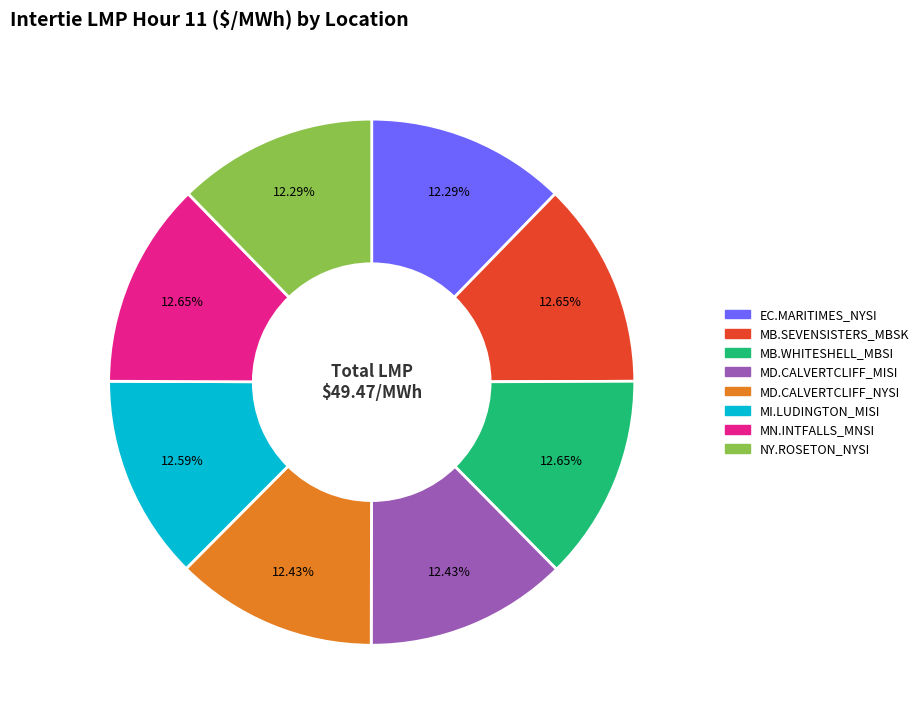

Is there a majority slice in this chart?

No